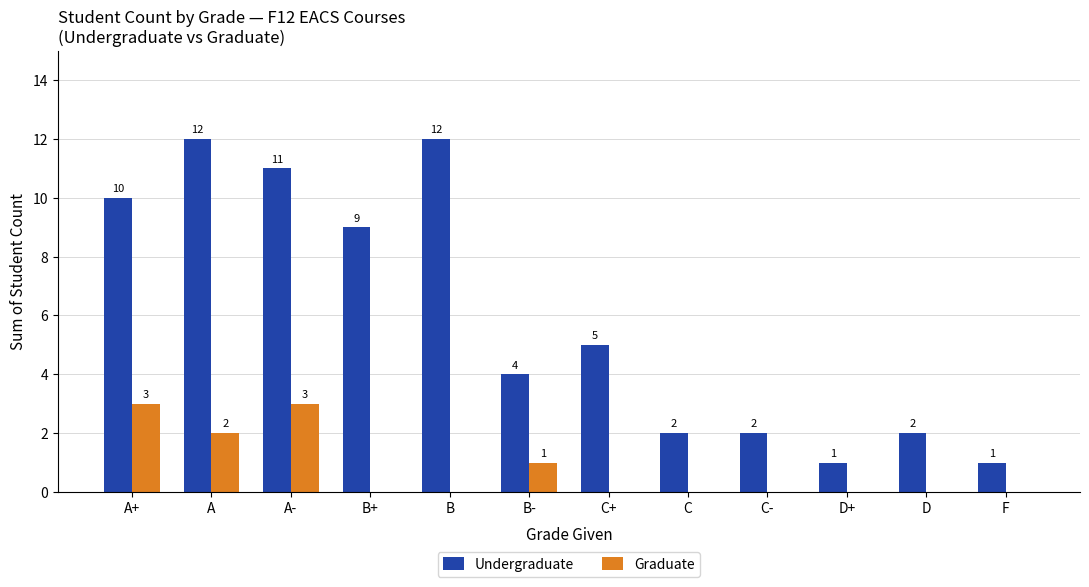

What is the sum of all Undergraduate values?

71